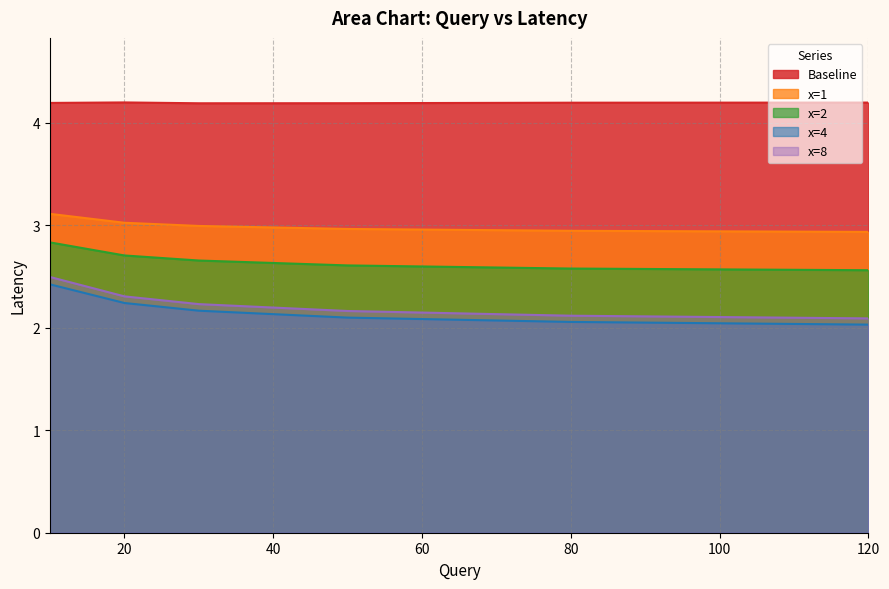

True or false: x=4 has more than 0 points higher than both neighbors.

False